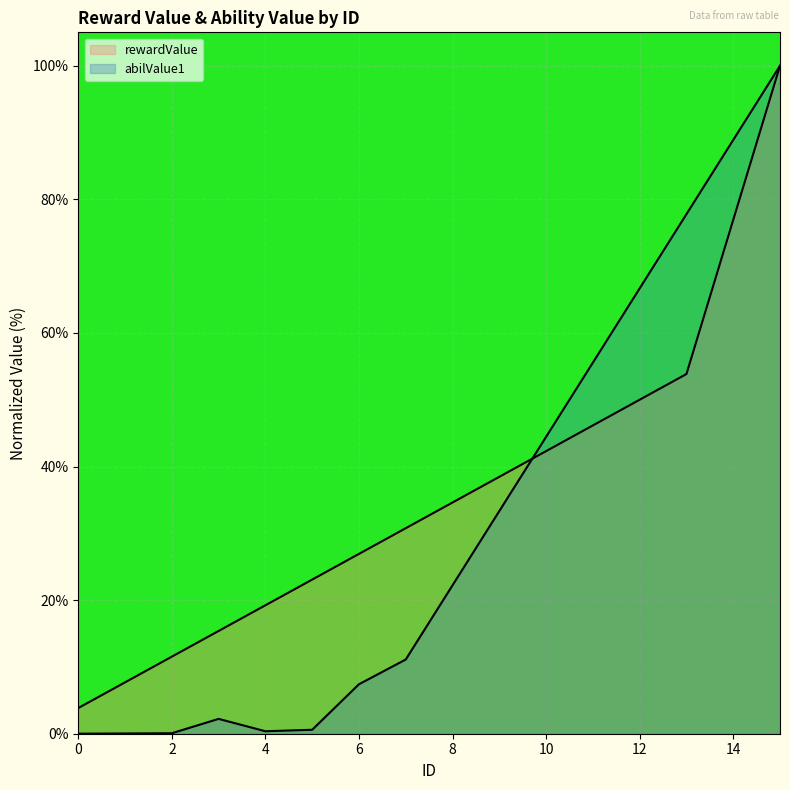

How many intersections are there between rewardValue and abilValue1?

1